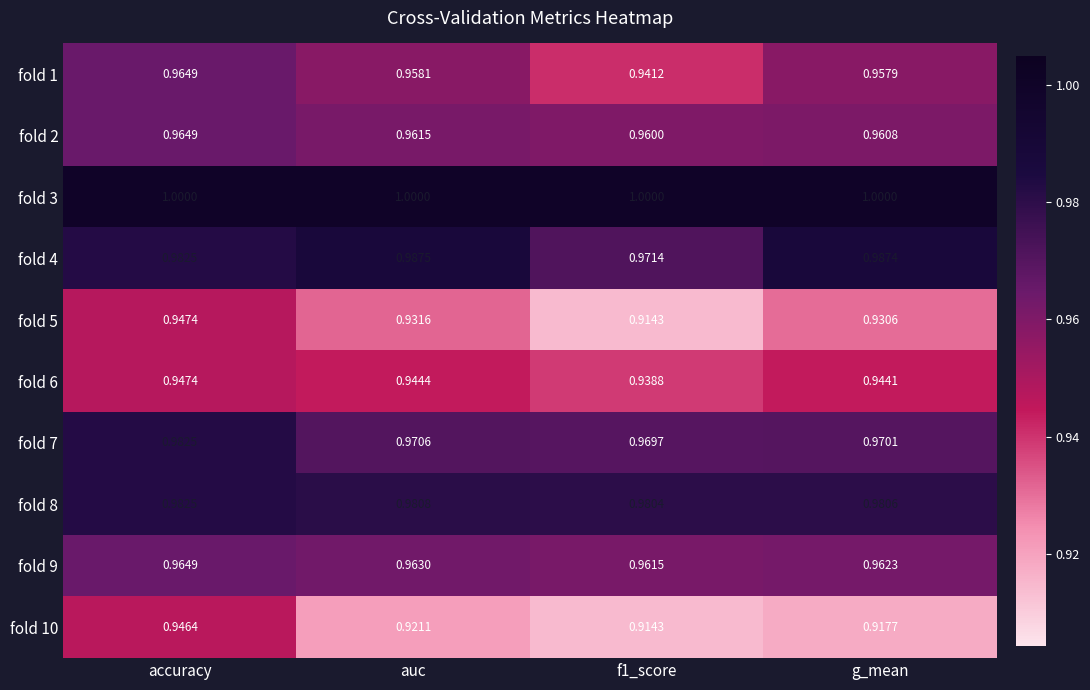

Which category has the highest value in the fold 4 series?

auc